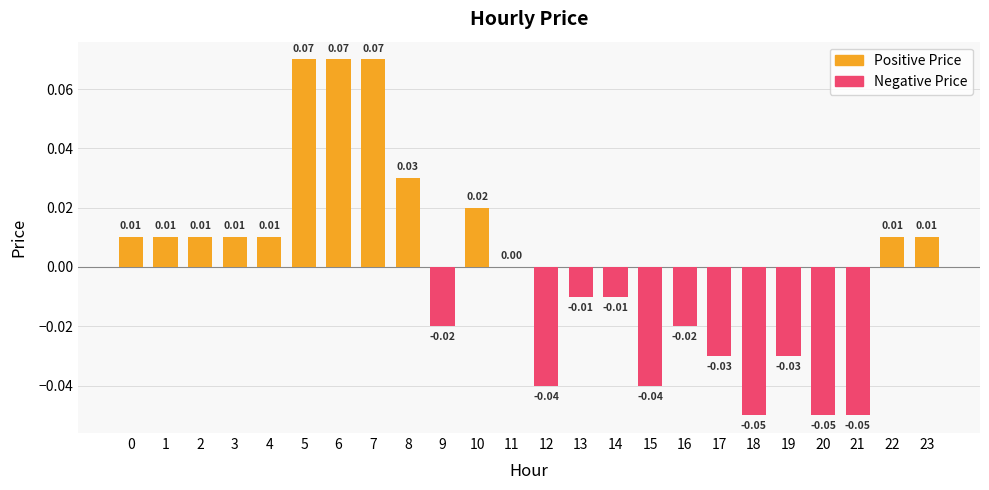

List the labels in order of value, smallest first.

18, 20, 21, 12, 15, 17, 19, 9, 16, 13, 14, 11, 0, 1, 2, 3, 4, 22, 23, 10, 8, 5, 6, 7